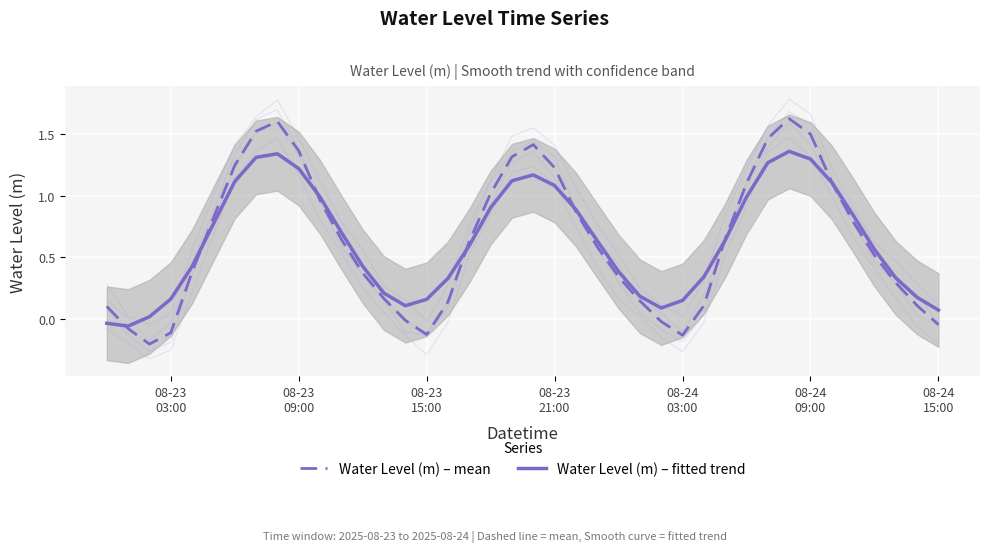

What is the label of the 14th point from the left?

13